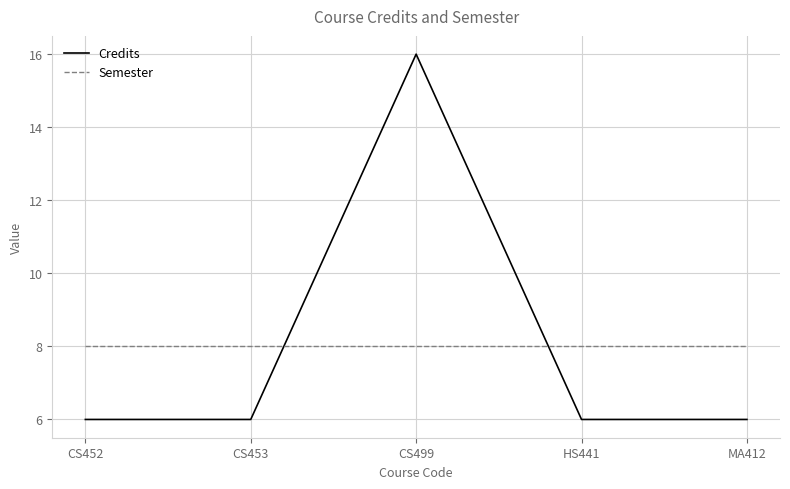

The value of Credits at MA412 is 10. True or false?

False